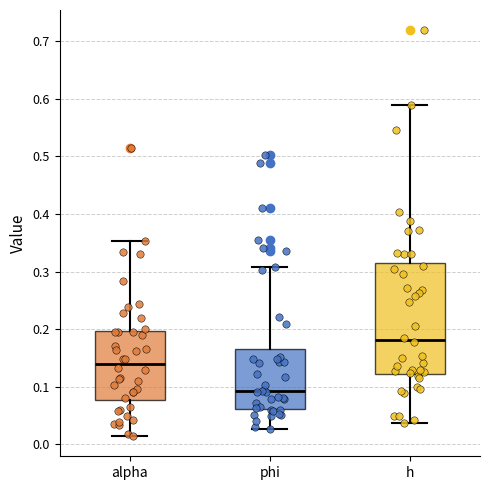

Which box is the tallest, from its lower edge to its upper edge?

h